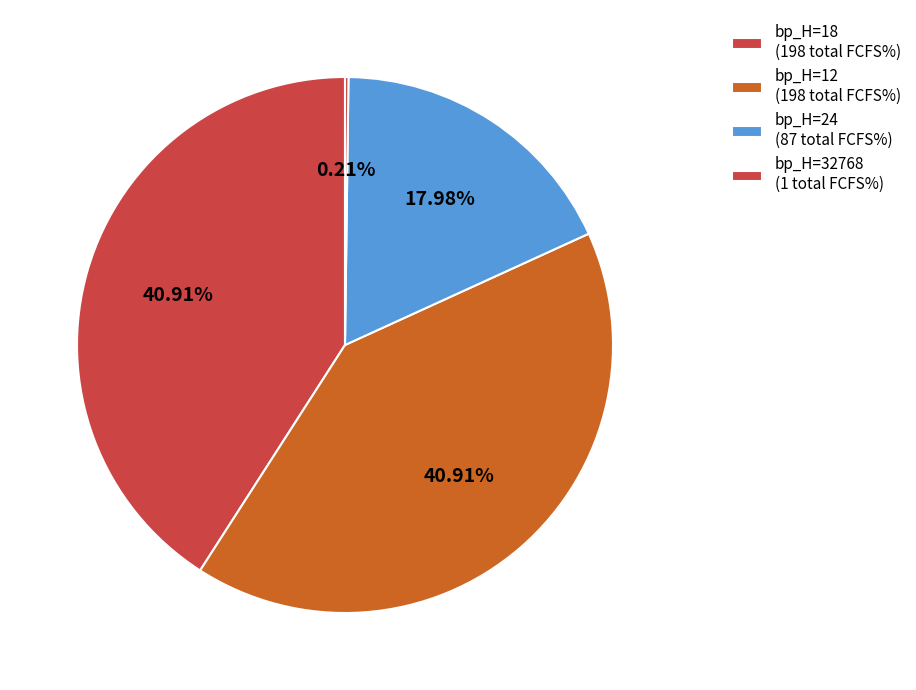

Is there any slice that represents more than half of the pie?

No